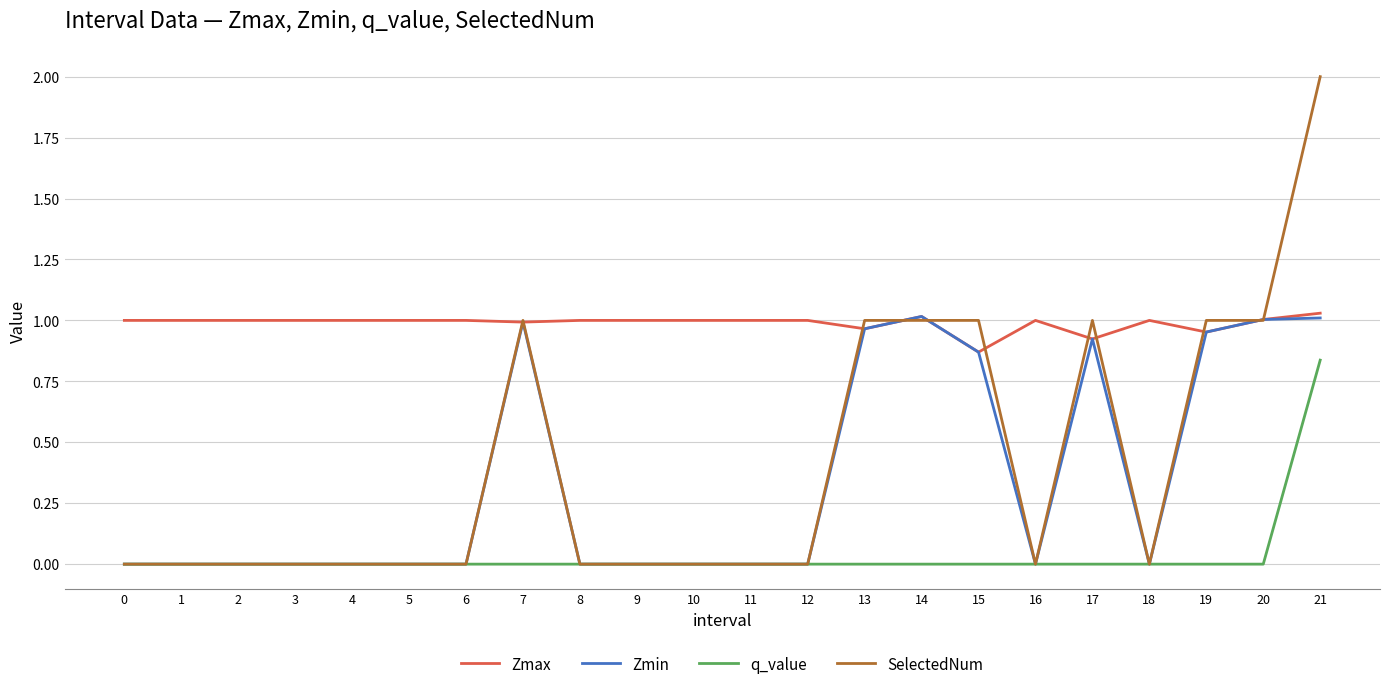

What is the greatest value displayed?

2.0